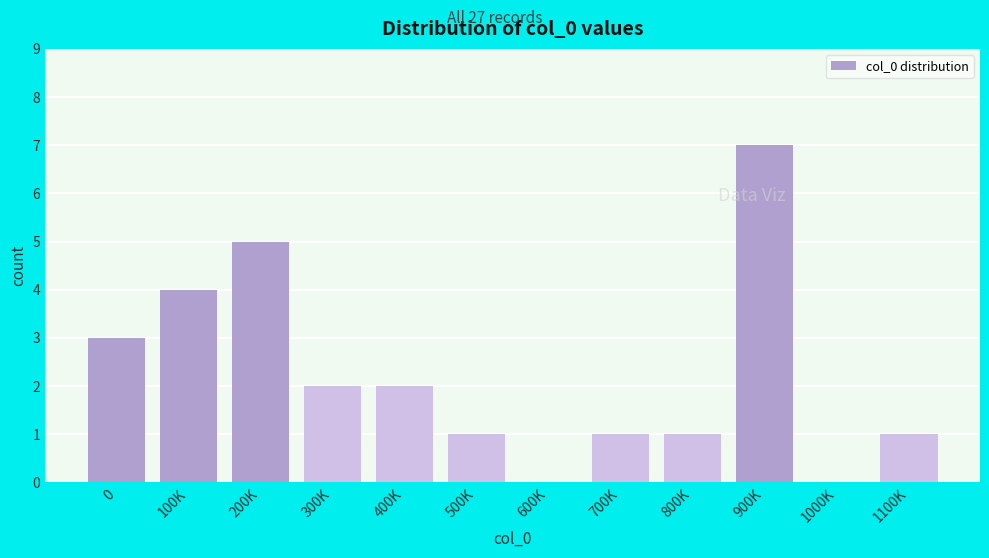

Reading left to right, what are all the values shown in this chart?

0=3	100K=4	200K=5	300K=2	400K=2	500K=1	600K=0	700K=1	800K=1	900K=7	1000K=0	1100K=1